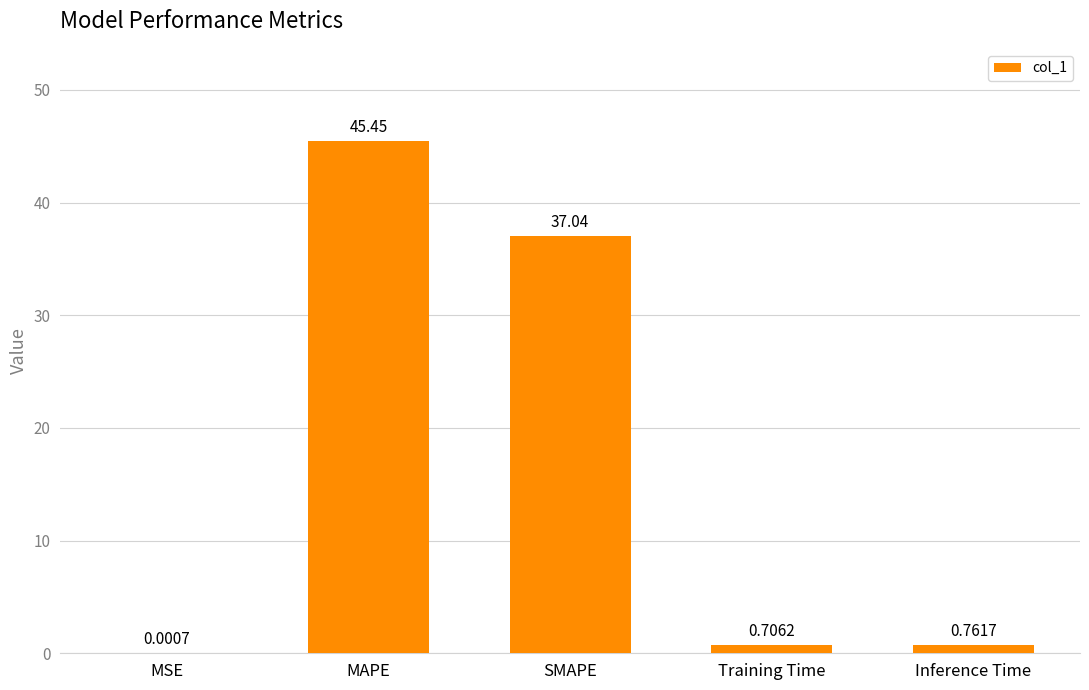

Count the number of data series in this chart.

1